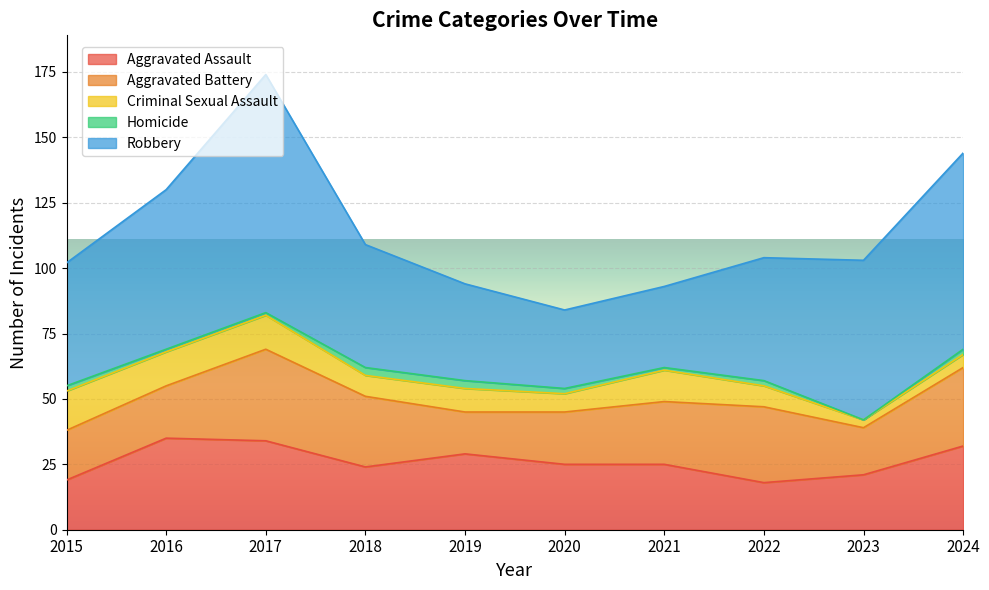

How many data points does each series have?

10